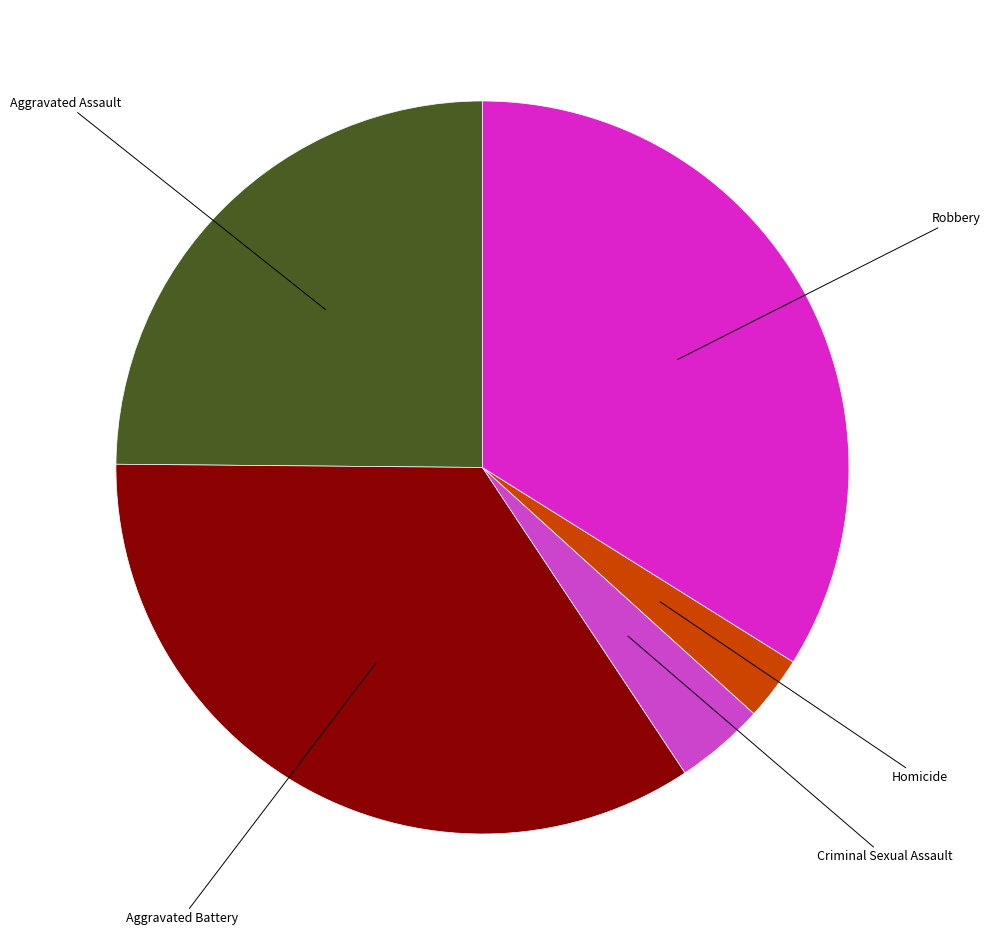

Which slice is the smallest?

Homicide